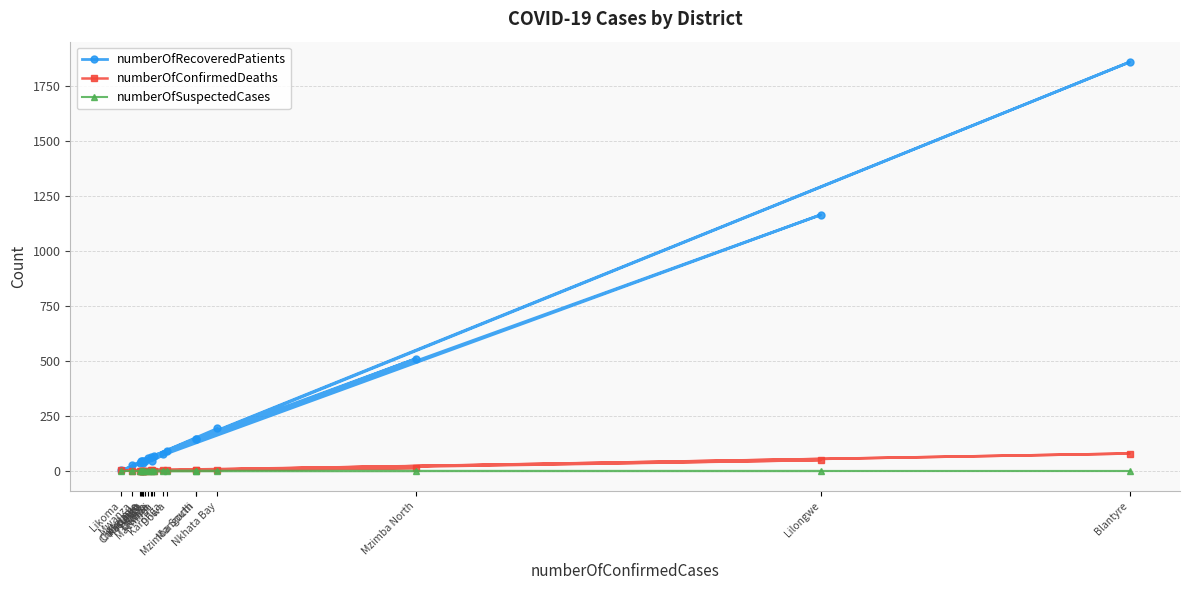

What is the label of the 15th point from the left?

Mulanje